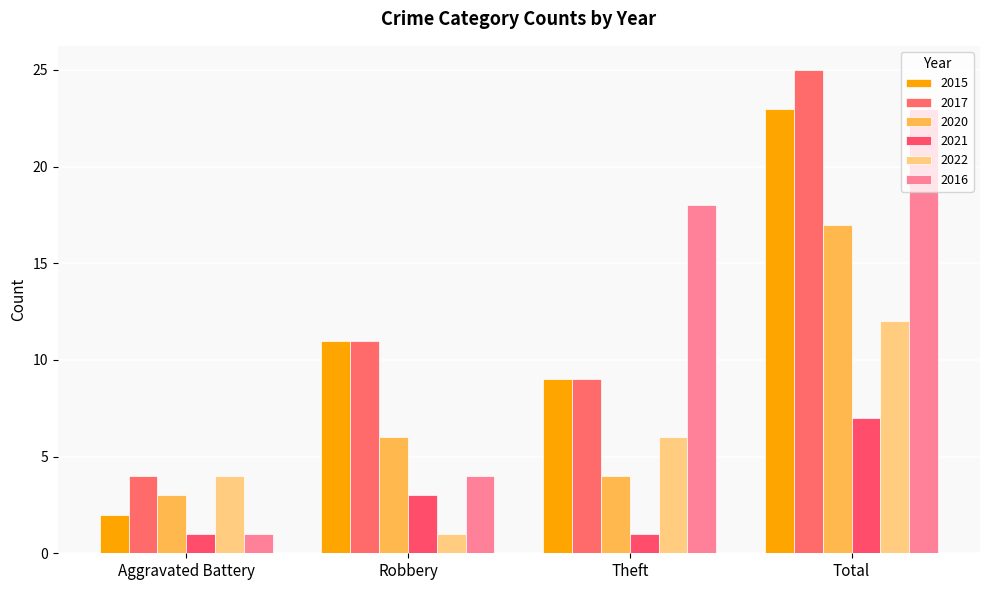

Is it true that 2022 equals 9 at Theft?

False